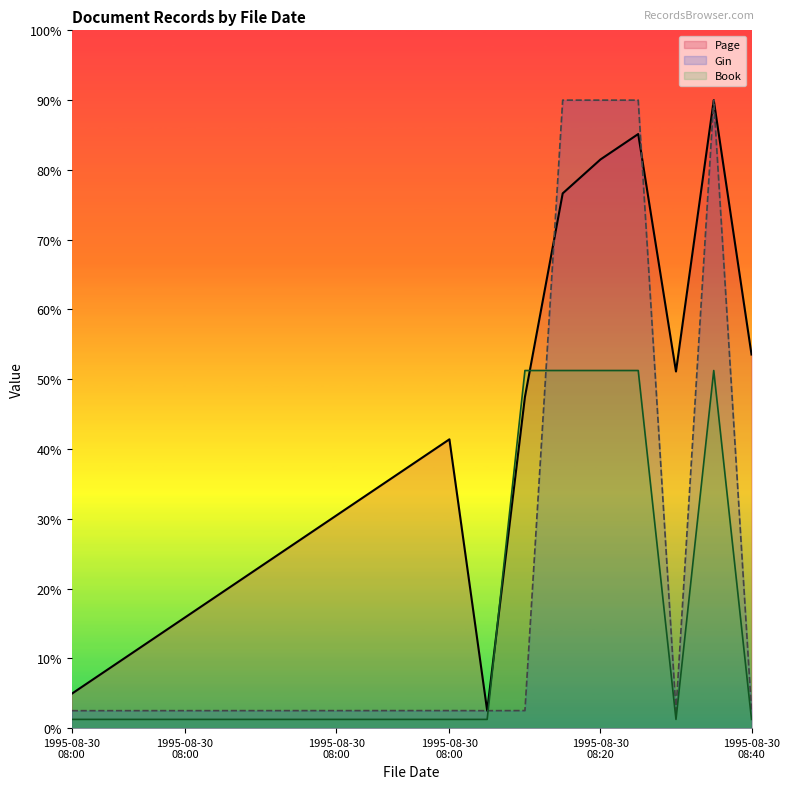

How many values are between 5 and 205?

19